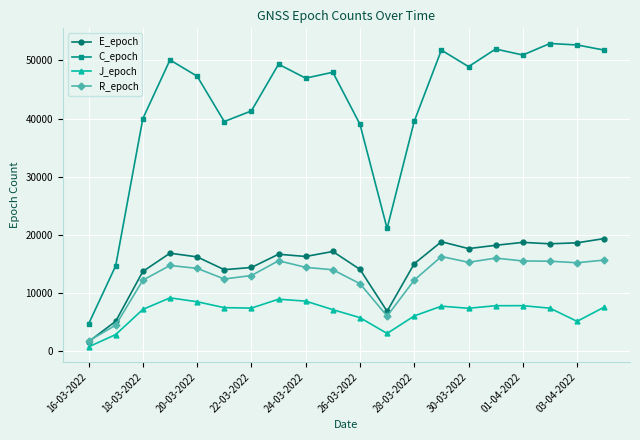

How many lines are shown in the chart?

4